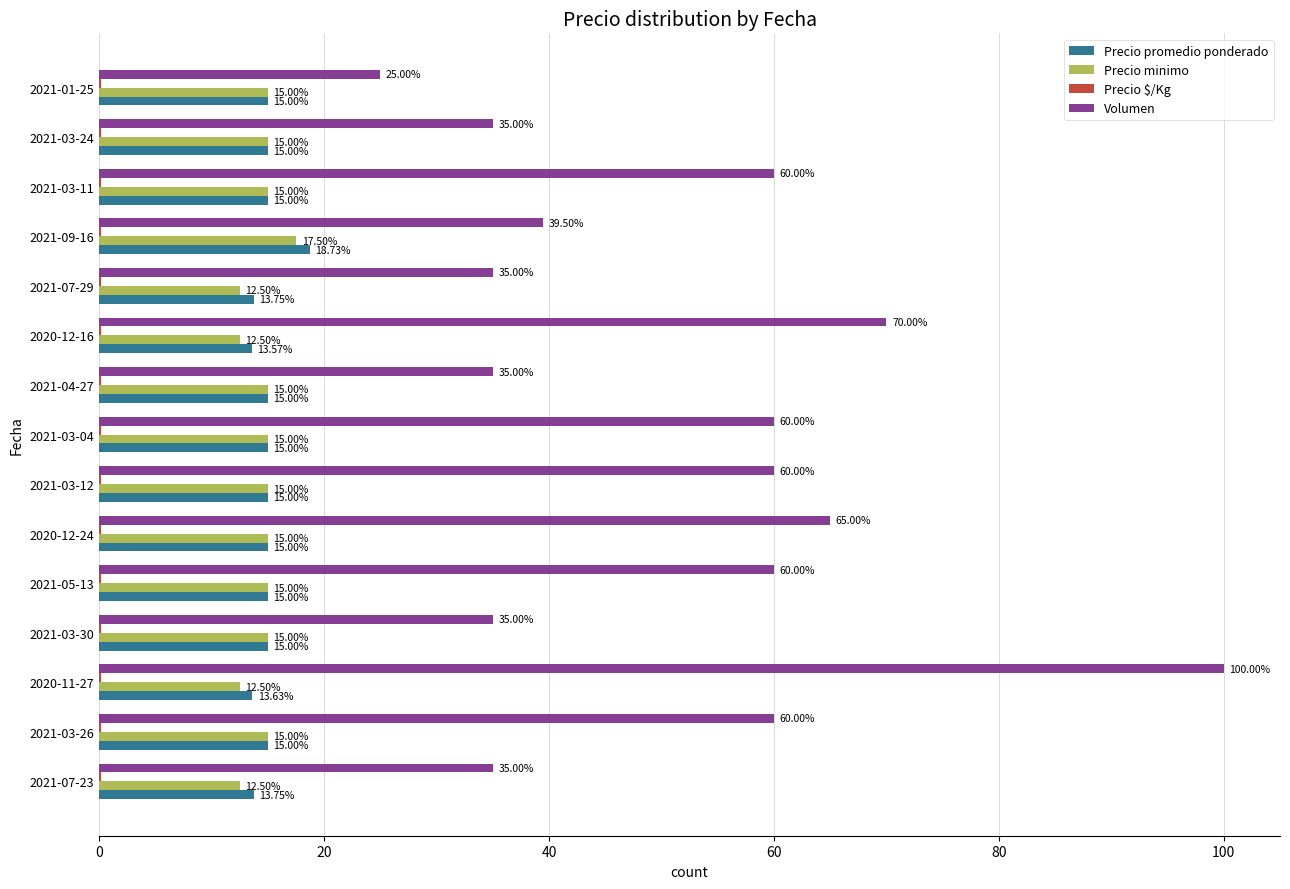

Which series changed the most between 2020-11-27 and 2021-03-24?

Volumen